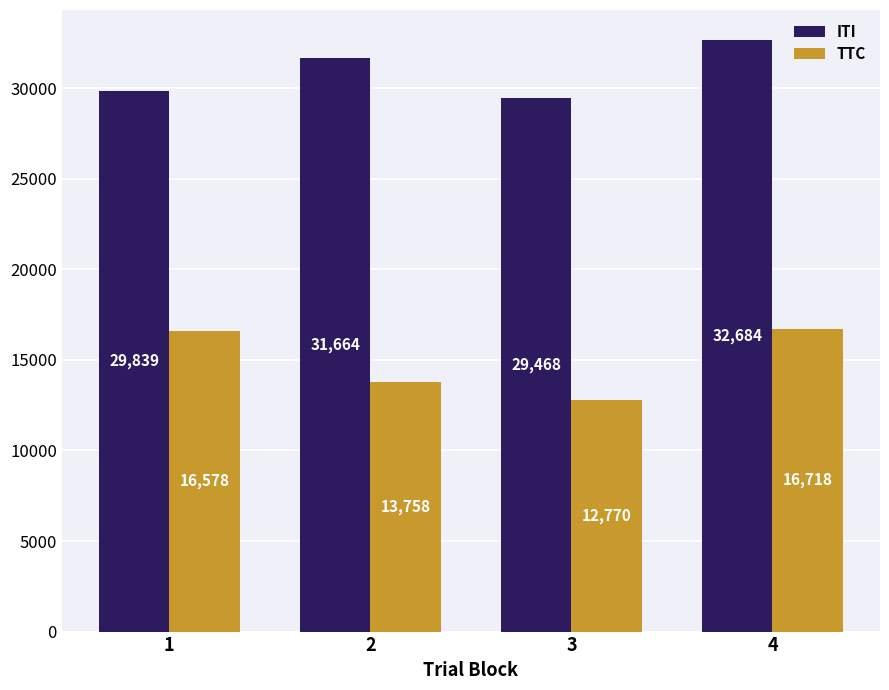

The TTC series shows 11614.3 at 4. True or false?

False